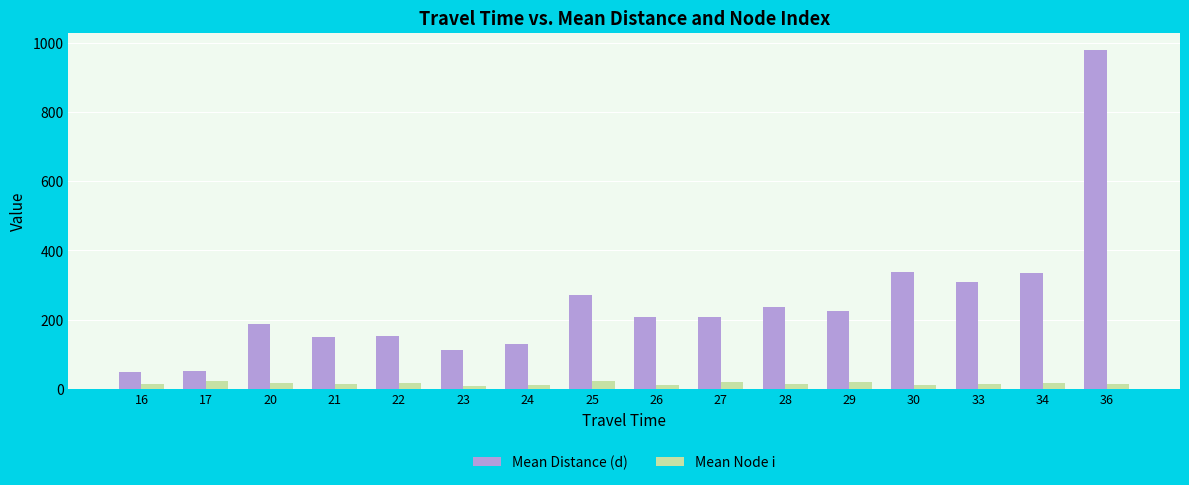

Which series has the largest total across all categories?

Mean Distance (d)